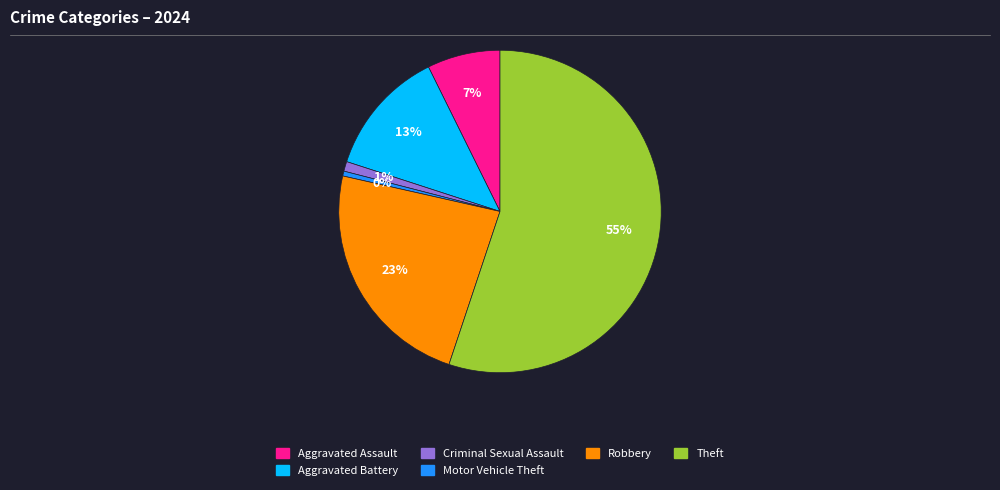

To the nearest percent, what is the average slice percentage?

17%